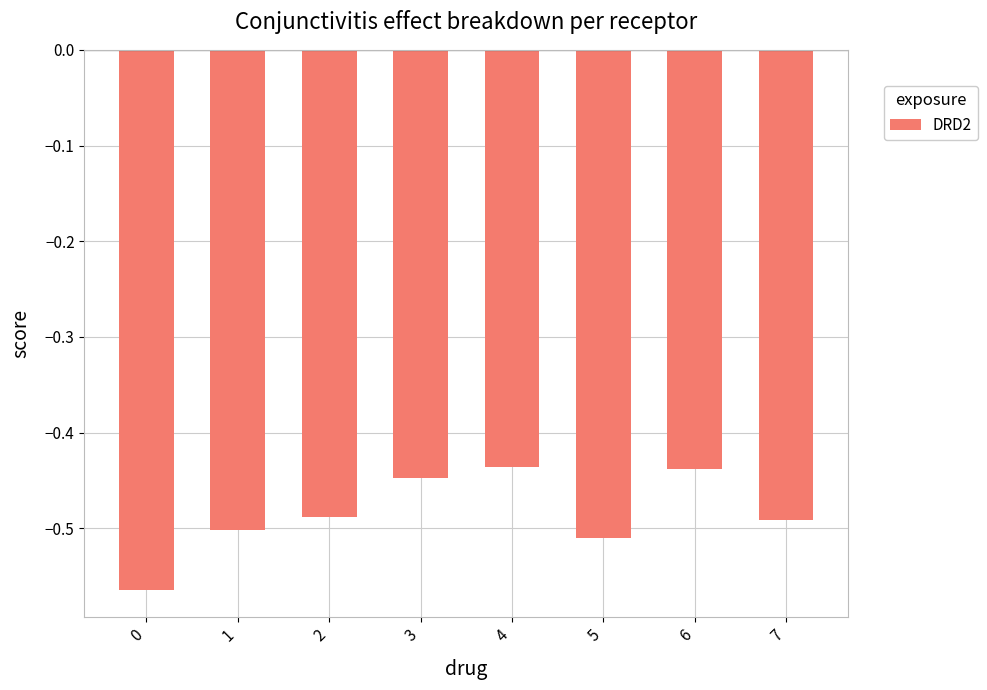

What is the sum of all values?

-3.9